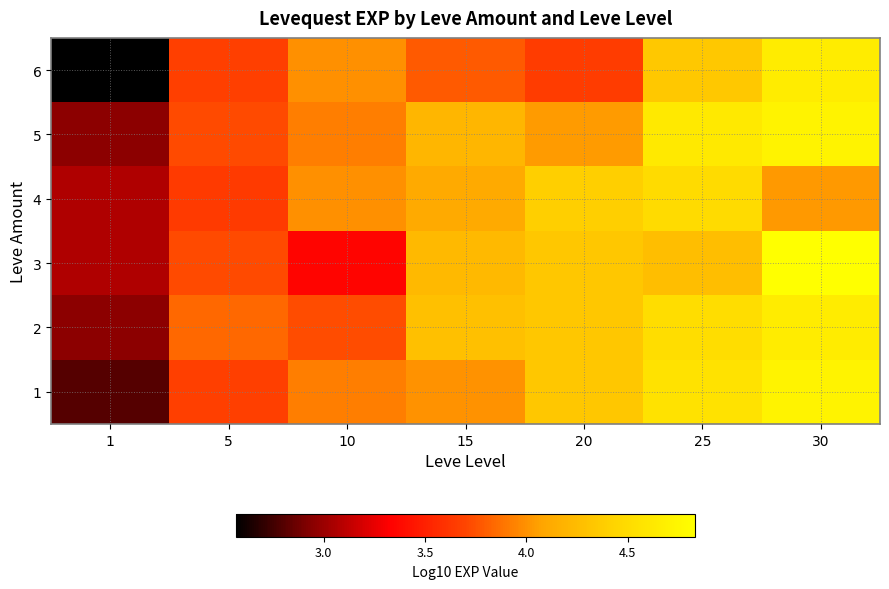

Rank the series at 25 from lowest to highest value.

3, 6, 4, 2, 1, 5